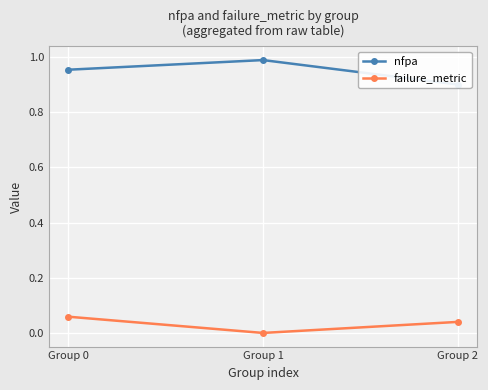

Between Group 0 and Group 2, which series saw the biggest shift?

nfpa